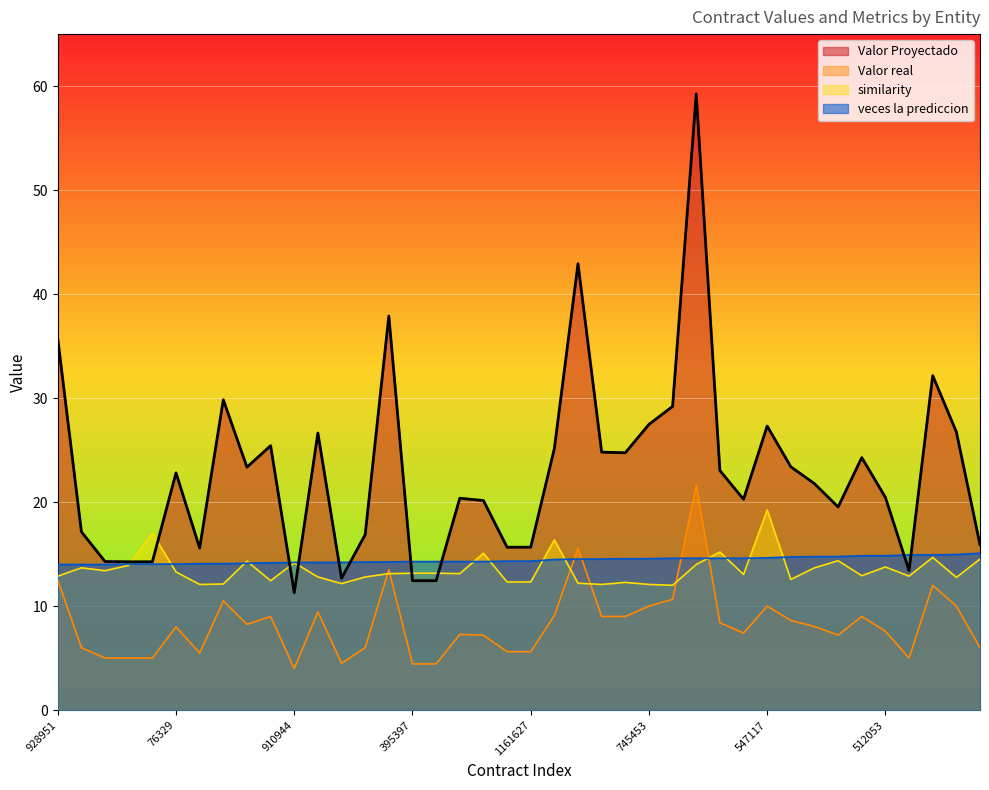

Rank the series by their maximum value, from highest to lowest.

Valor Proyectado, Valor real, similarity, veces la prediccion